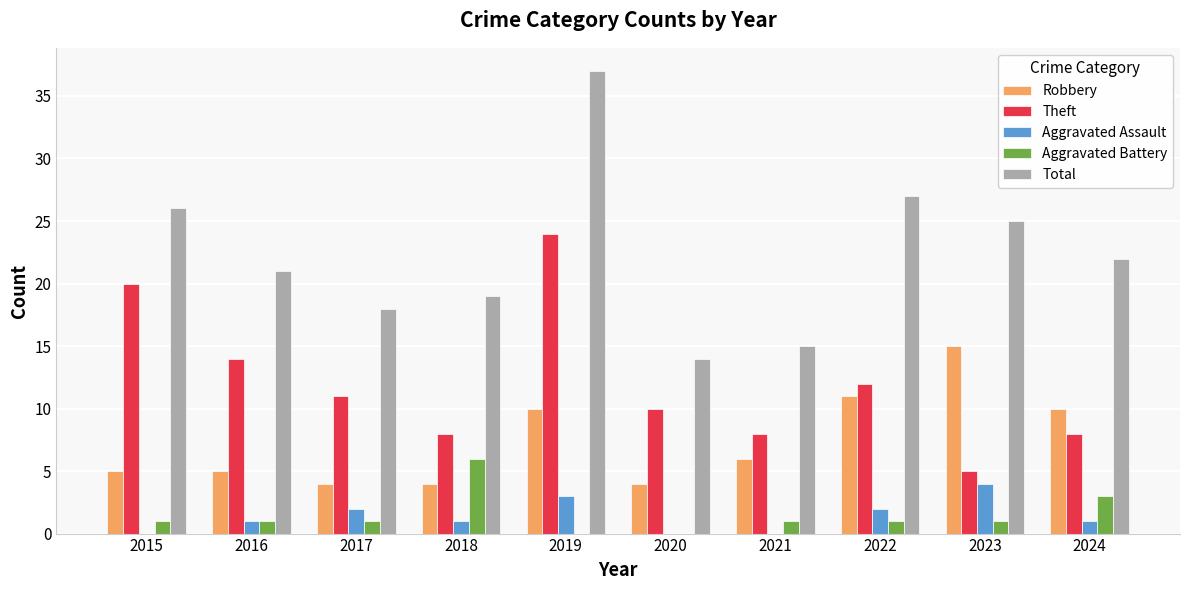

The value of Robbery at 2020 is 4. True or false?

True